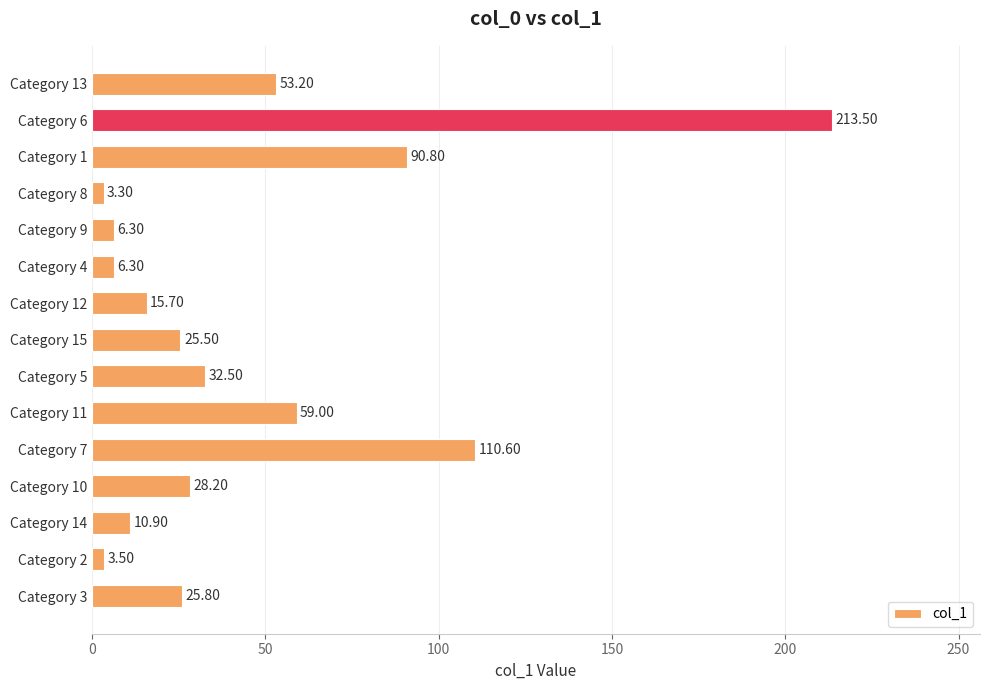

What is the difference between the maximum and minimum values?

210.2